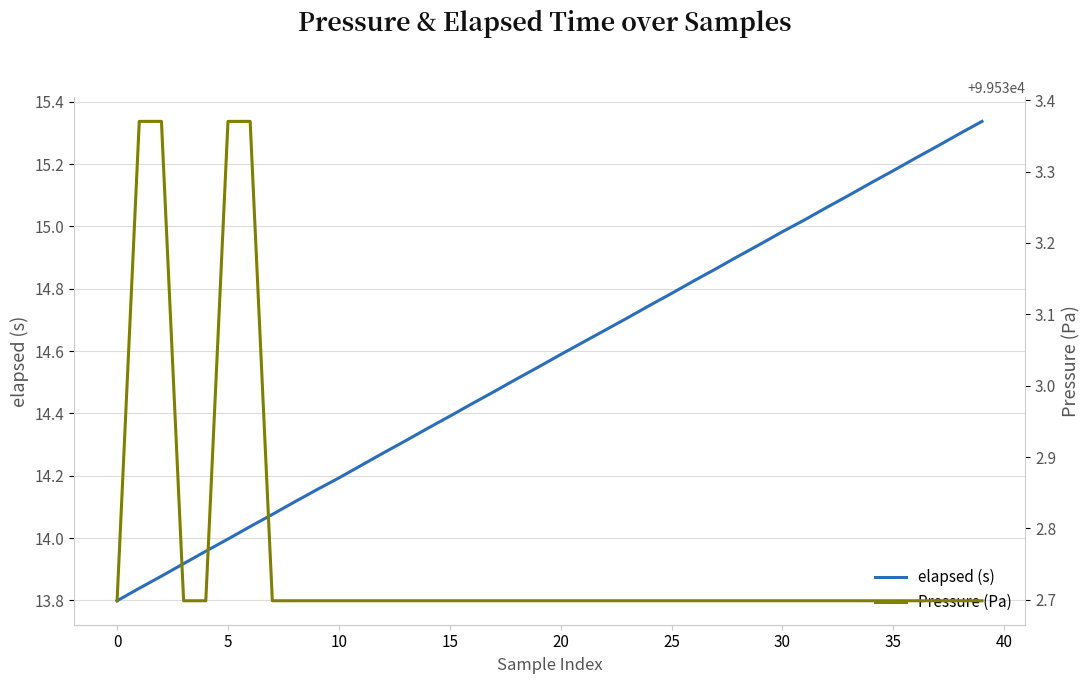

Which has a higher value, 38 or 15?

38